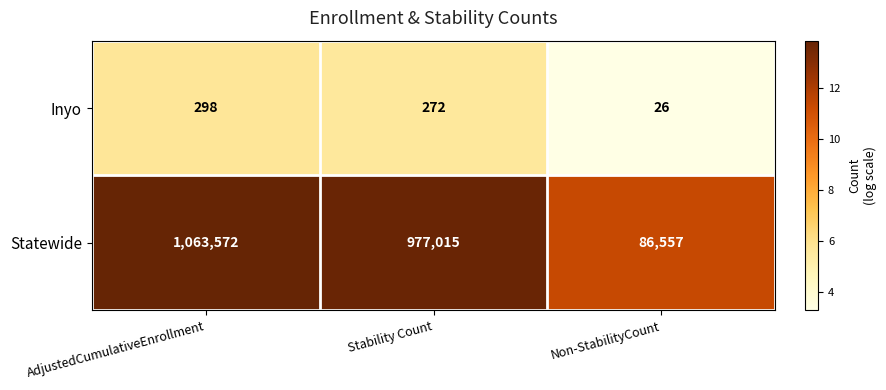

Count the number of categories in the chart.

3